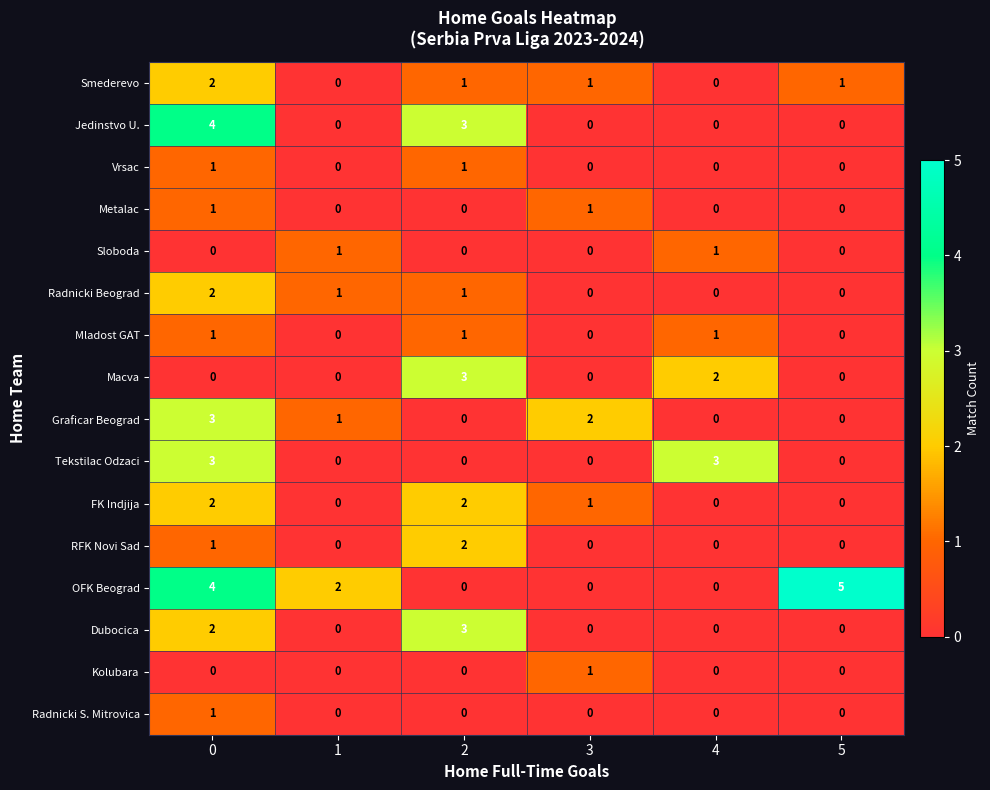

Which series changed the most between 3 and 5?

OFK Beograd